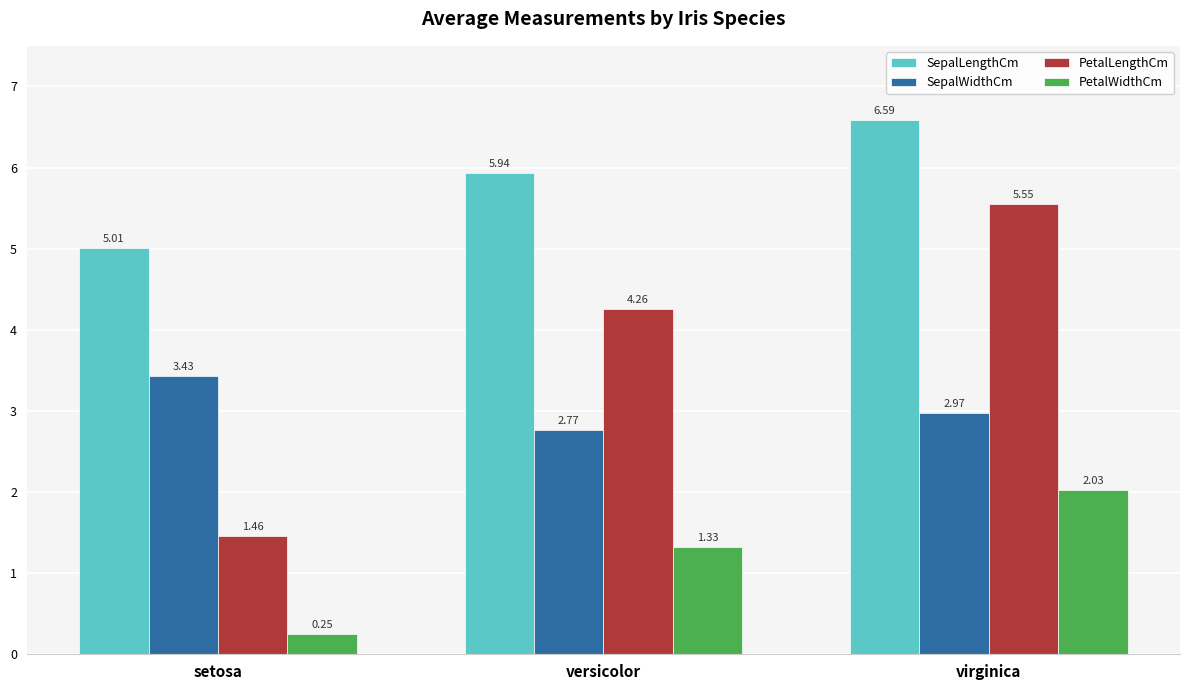

What position from the right is setosa?

3